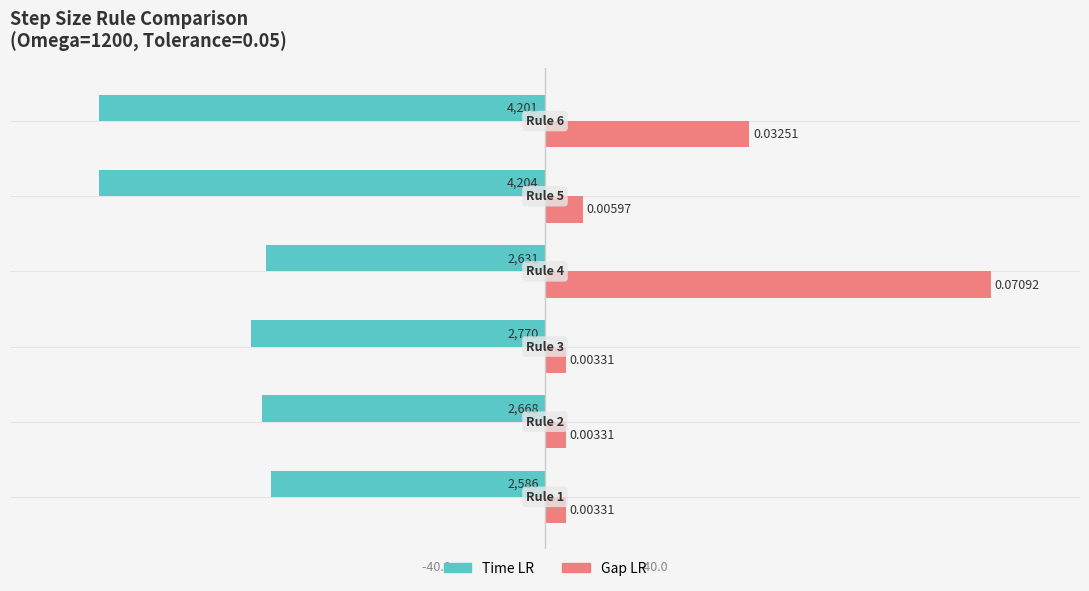

What are all the series names shown in the legend?

Time LR, Gap LR